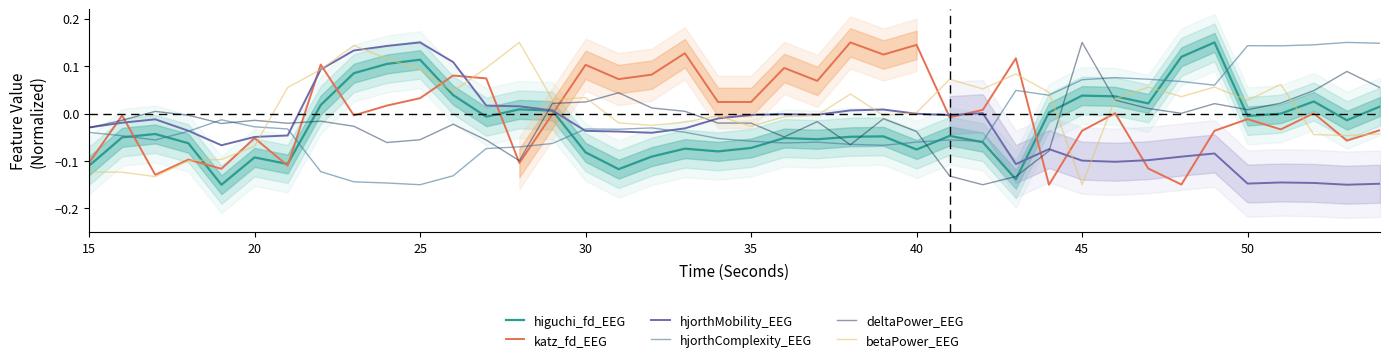

Which series ends up on top after the final intersection of betaPower_EEG and hjorthMobility_EEG?

betaPower_EEG